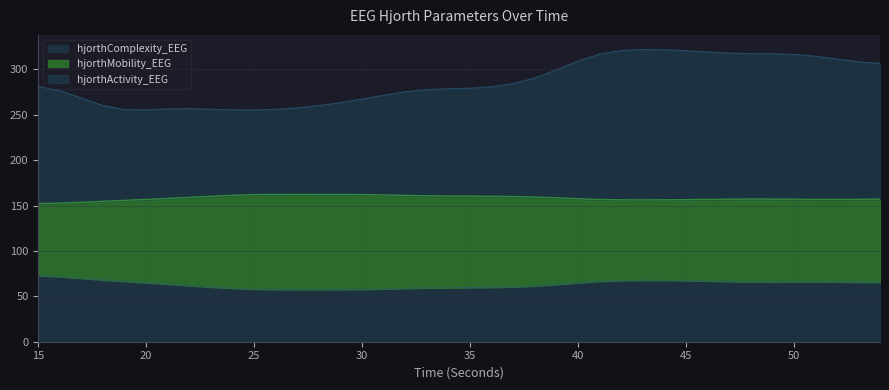

What is the lowest value of the hjorthComplexity_EEG series?

57.5